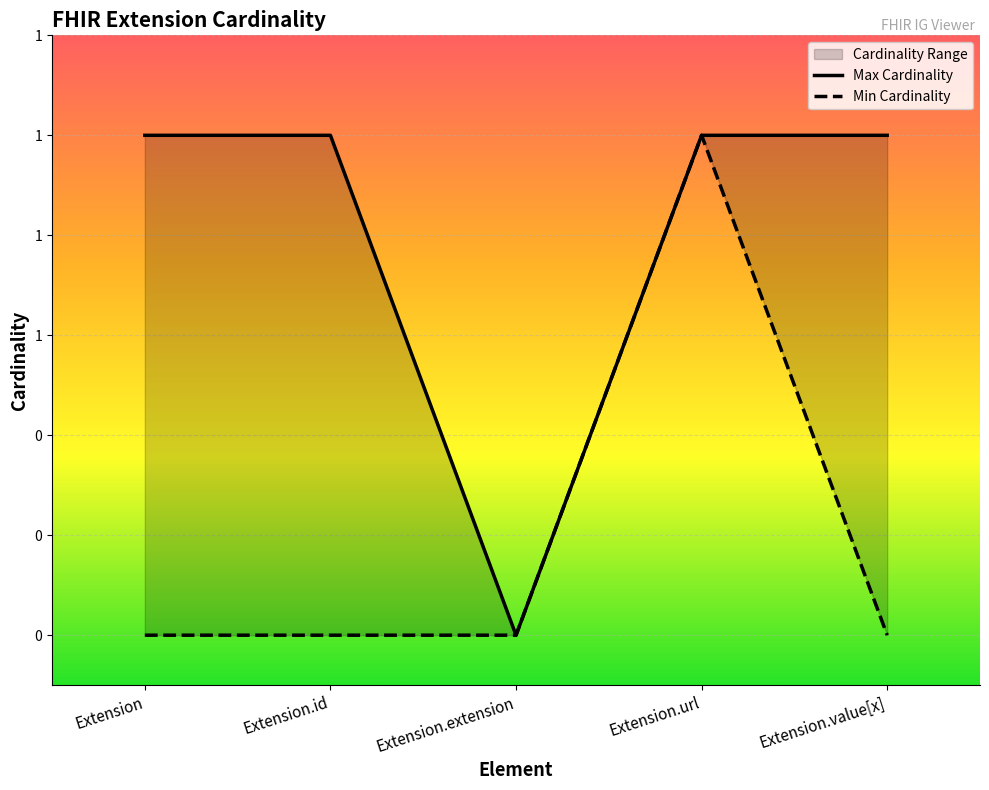

Reading right to left, what are all the values shown in this chart?

Min Cardinality: Extension.value[x]=0	Extension.url=1	Extension.extension=0	Extension.id=0	Extension=0
Max Cardinality: Extension.value[x]=1	Extension.url=1	Extension.extension=0	Extension.id=1	Extension=1